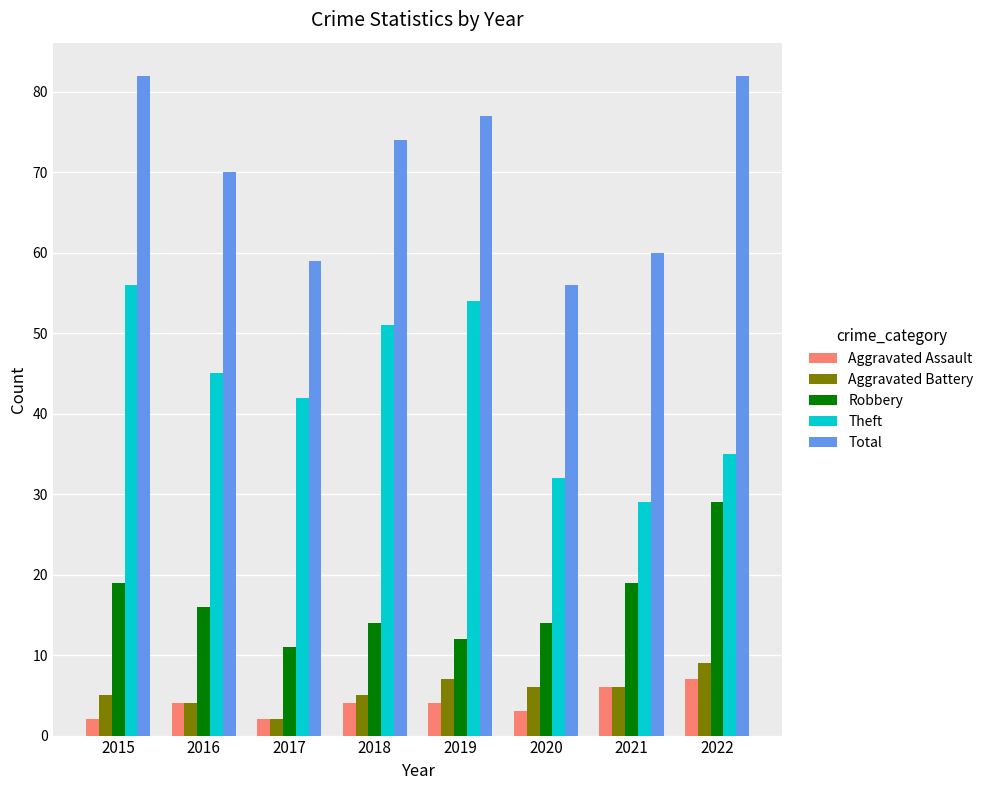

Which category has the highest value in the Theft series?

2015